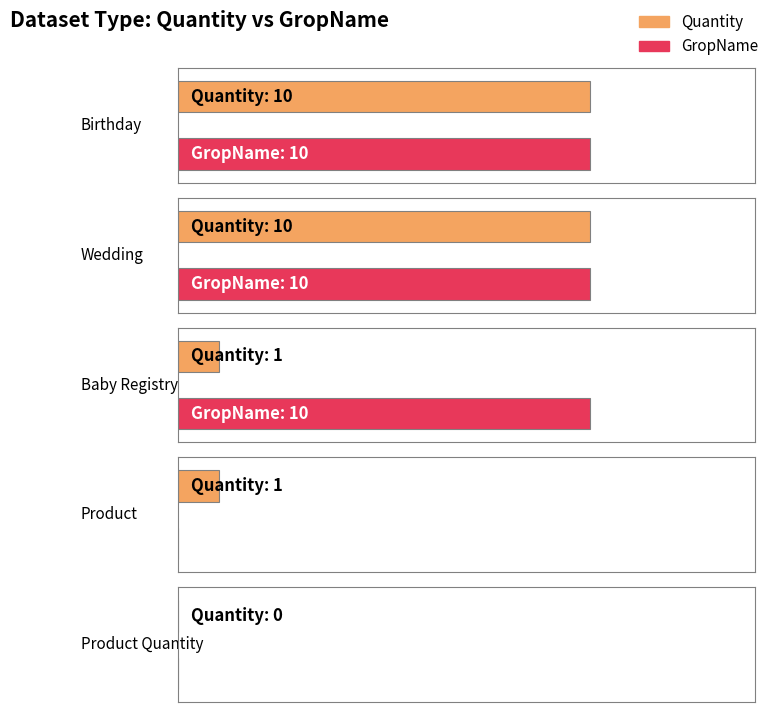

List the labels in order of GropName value, largest first.

Birthday, Wedding, Baby Registry, Product, Product Quantity